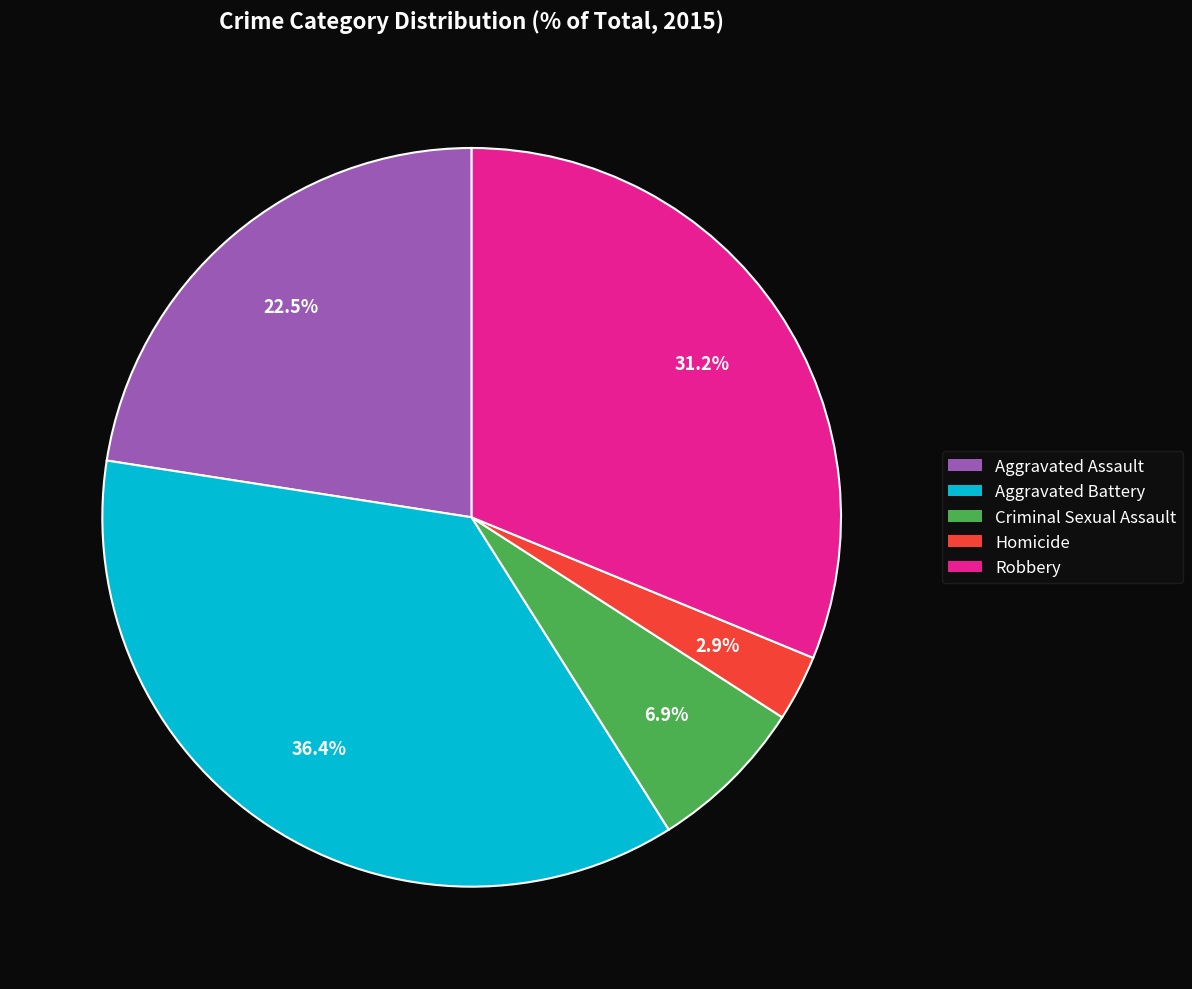

Is Aggravated Battery the majority of the pie?

No